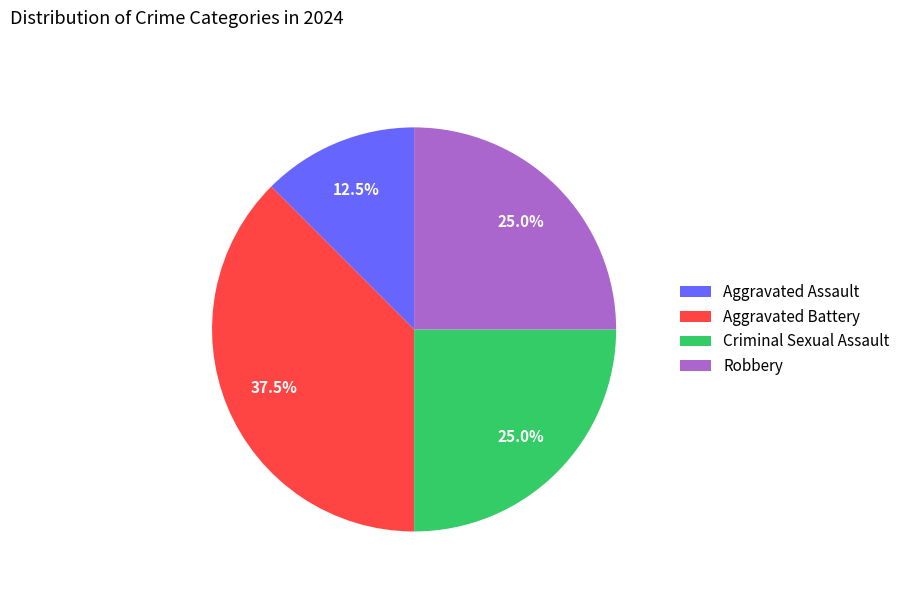

Which category has the biggest portion of the pie?

Aggravated Battery